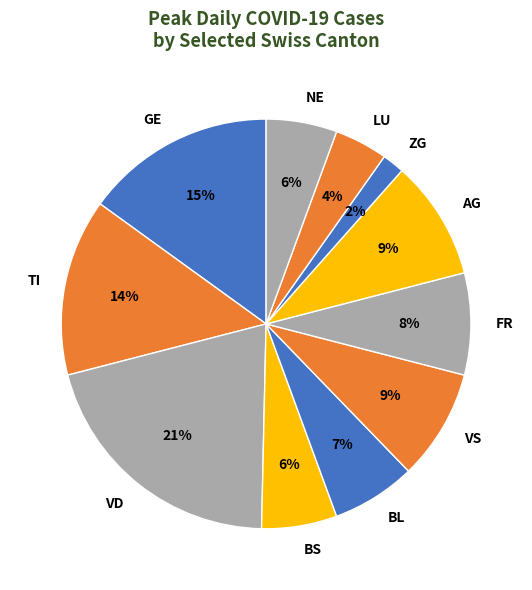

Do GE and VD together represent more than half of the pie?

No